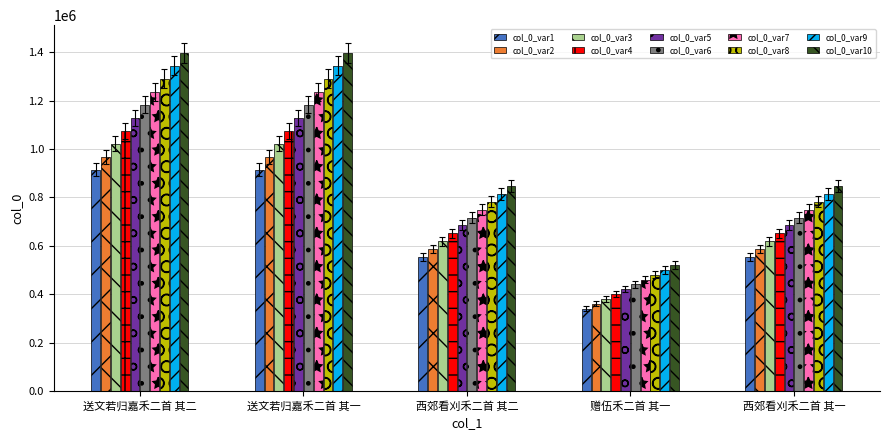

What is the total value across all series at 西郊看刈禾二首 其二?

7006248.0